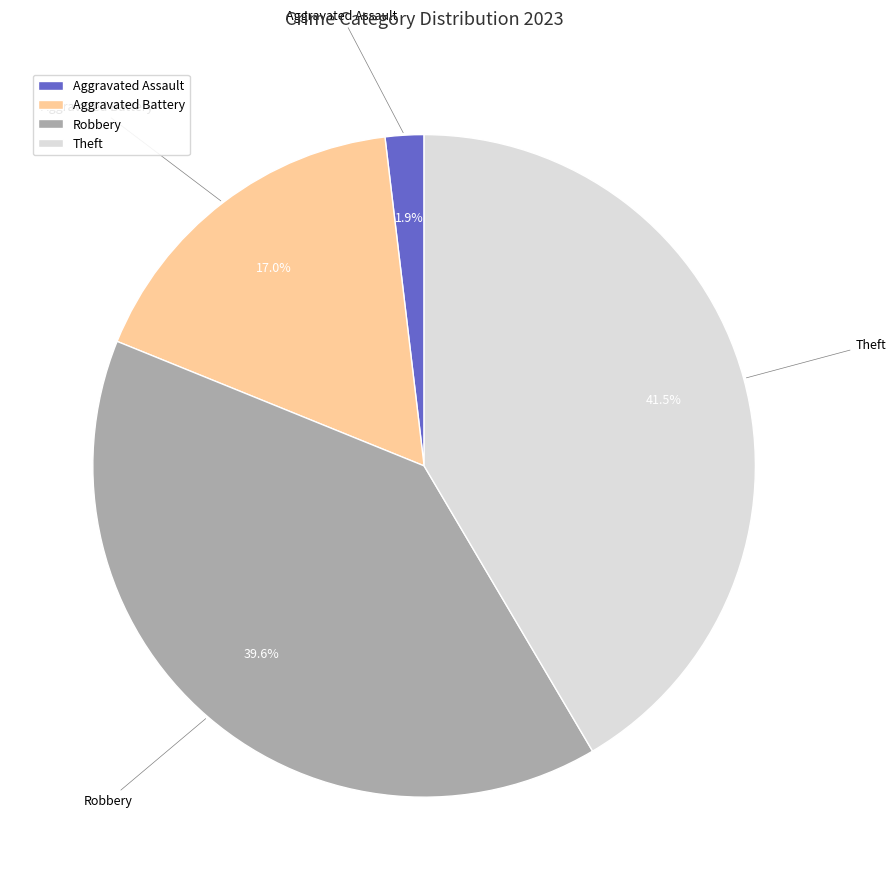

Does any single category account for the majority?

No